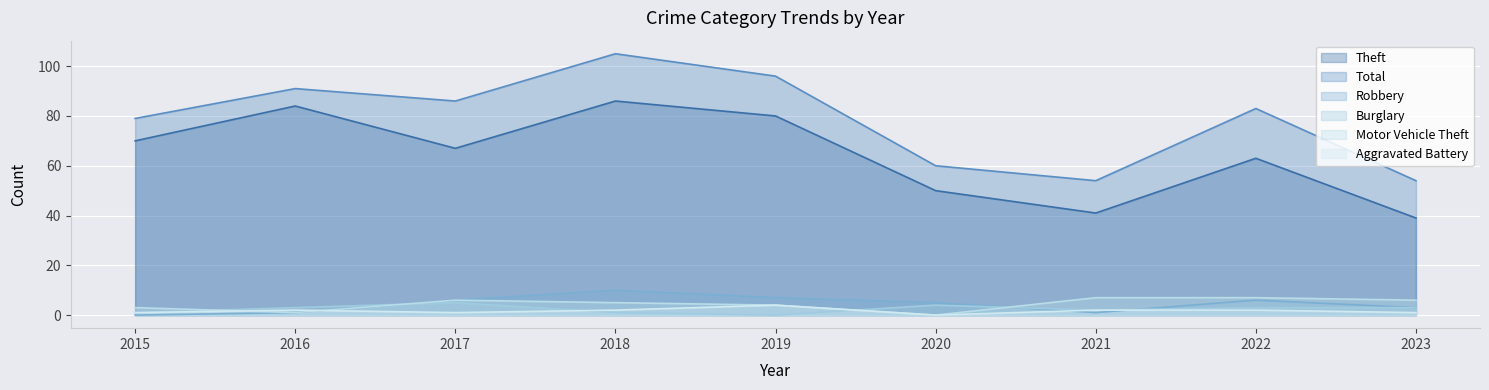

At which category does Total reach its first local valley?

2017